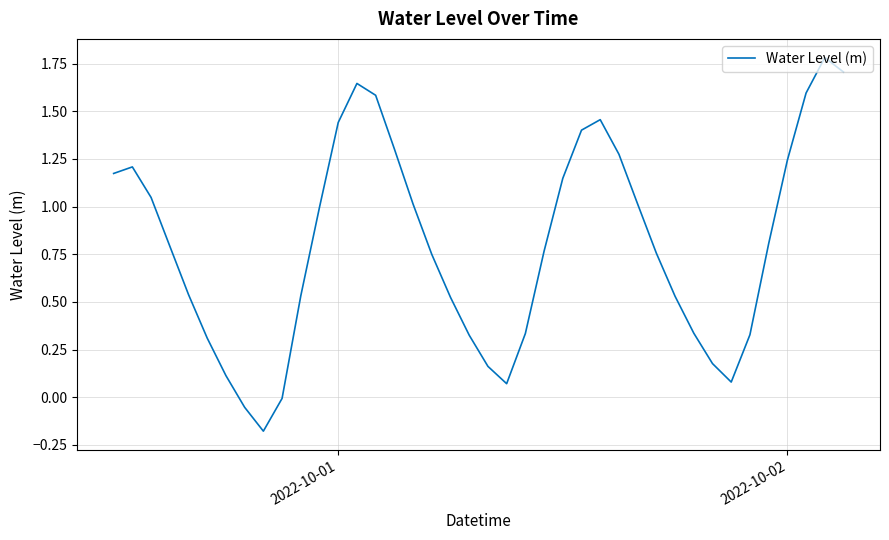

What is the maximum value shown in the chart?

1.8